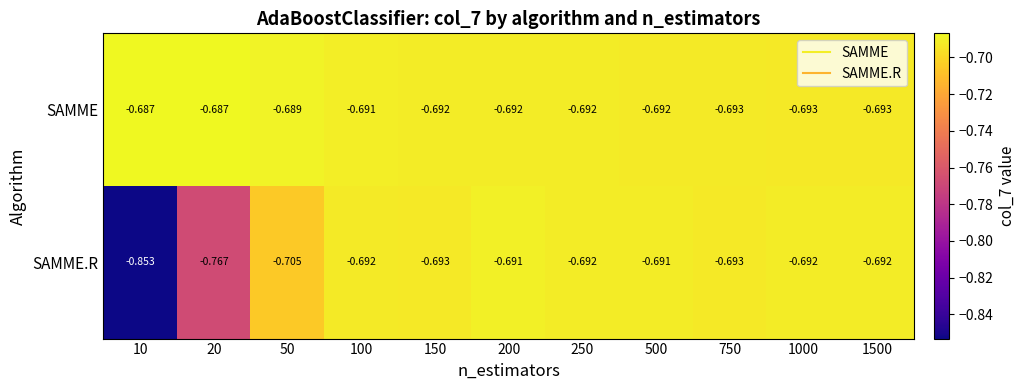

Which series has the widest spread of values?

SAMME.R